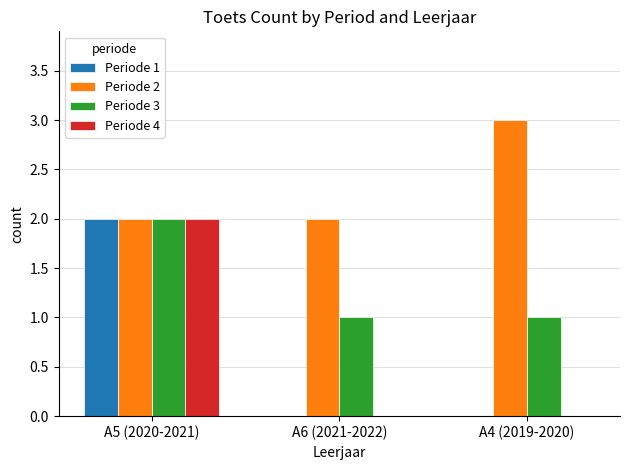

The Periode 4 series shows 2 at A5 (2020-2021). True or false?

True